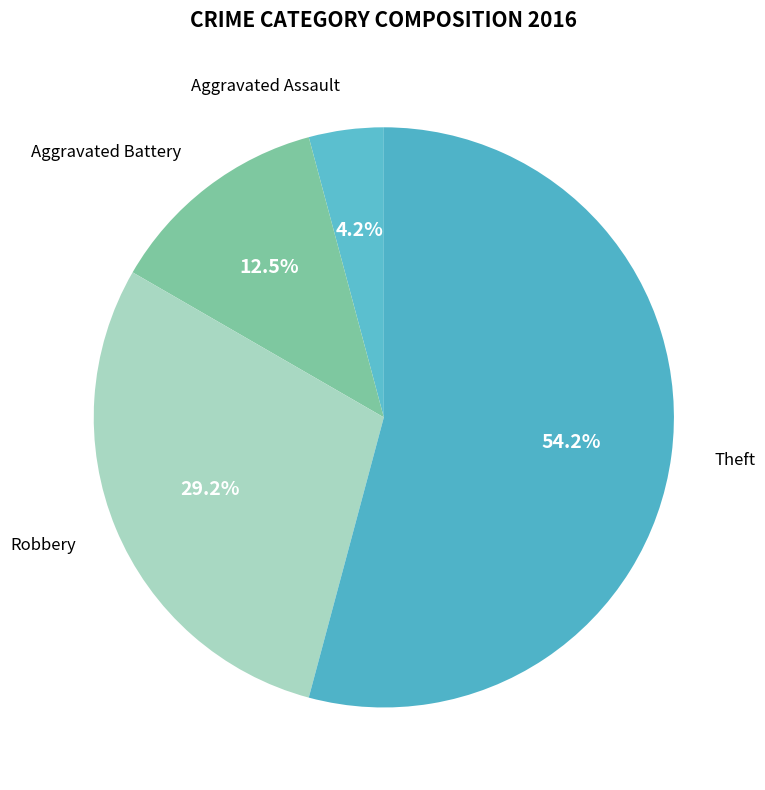

How many slices are in this pie chart?

4